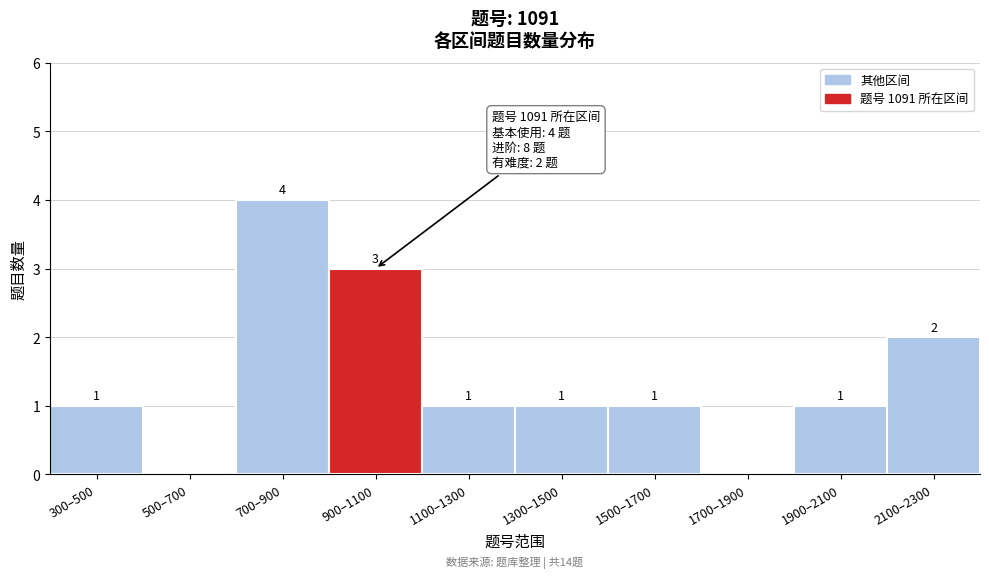

Reading right to left, list all the values displayed in this chart.

2100–2300=2	1900–2100=1	1700–1900=0	1500–1700=1	1300–1500=1	1100–1300=1	900–1100=3	700–900=4	500–700=0	300–500=1